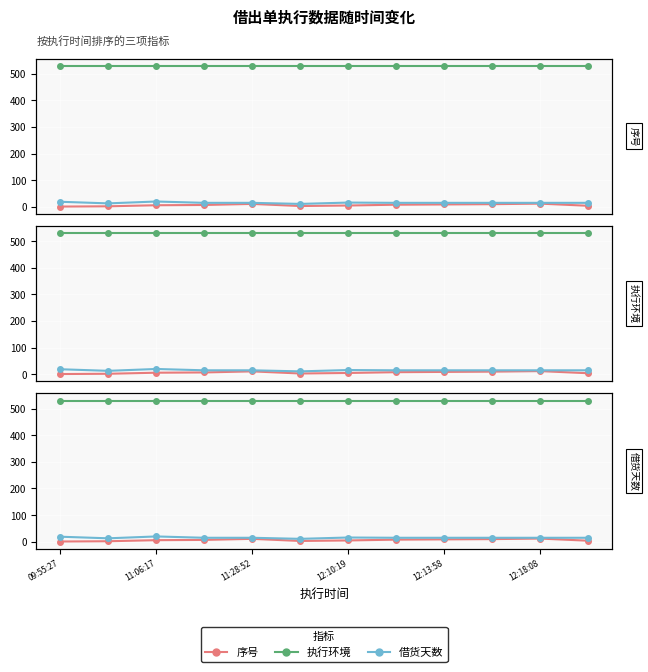

Between 9 and 10, which series saw the biggest shift?

序号